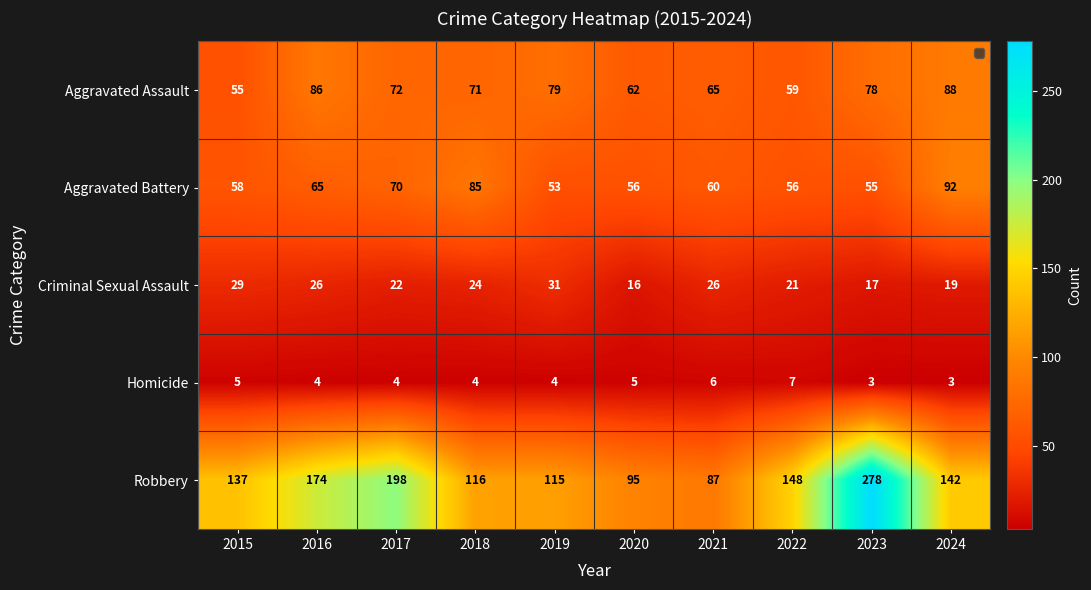

At which label does Homicide reach its peak?

2022